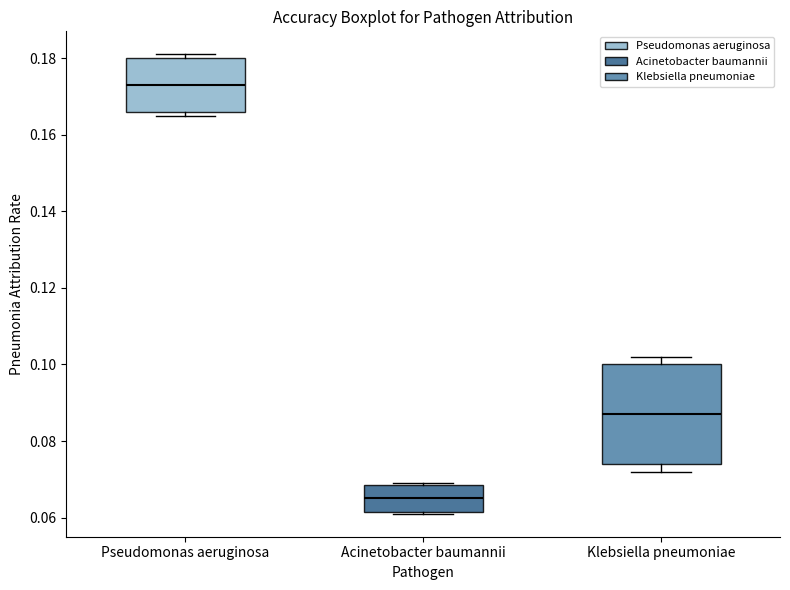

Where is the lower edge of the box for Acinetobacter baumannii on the y-axis? The values are not printed on the chart, so give them approximately, as read against the axis.

0.062